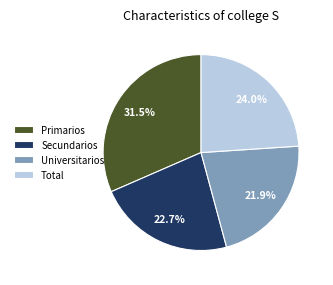

Rank the categories by value from lowest to highest.

Universitarios, Secundarios, Total, Primarios